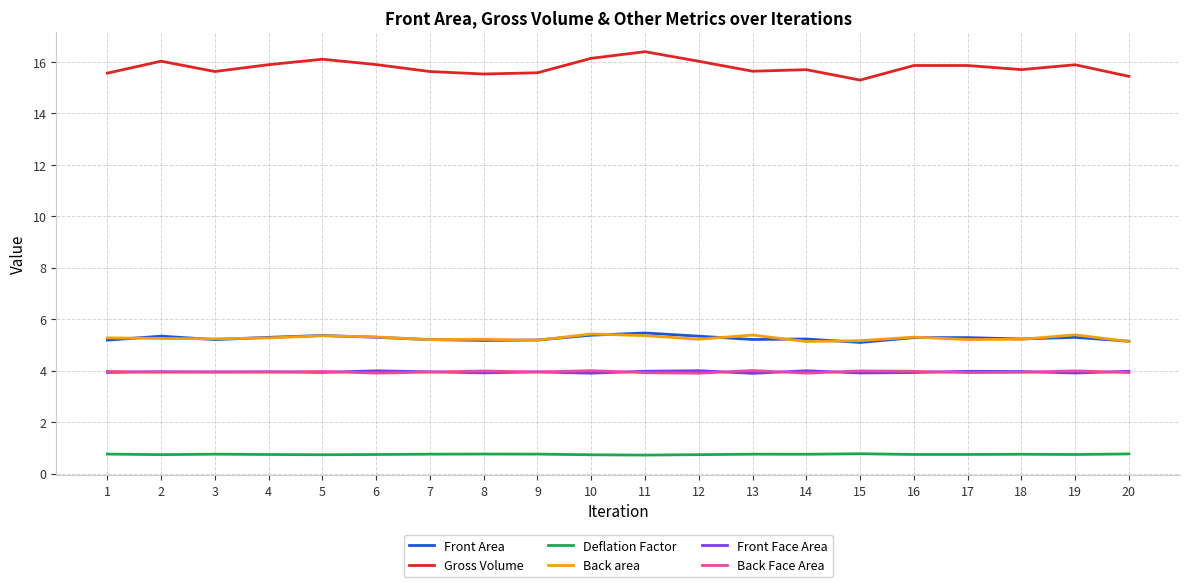

At how many categories does at least one series exceed 13?

20